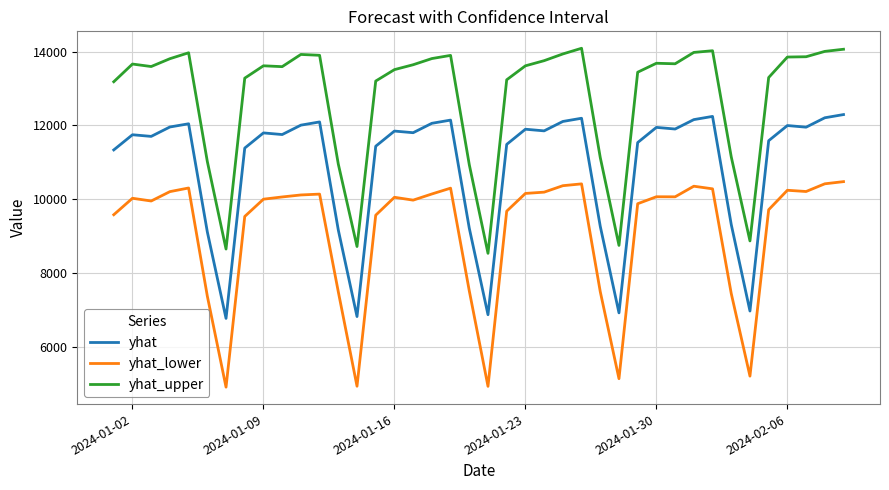

Which series has the largest total across all categories?

yhat_upper